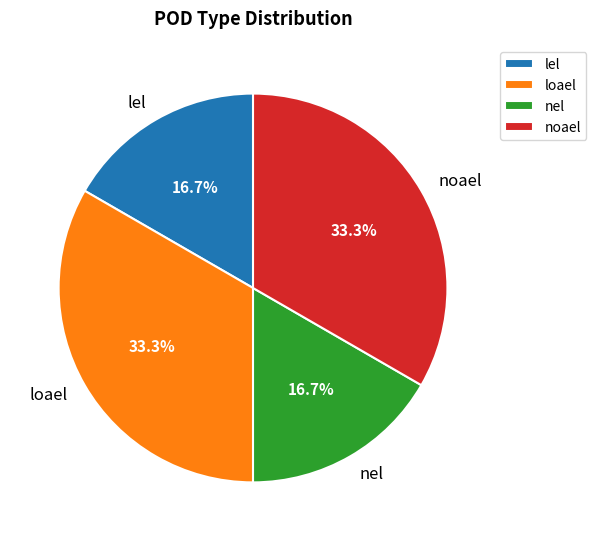

What is the total percentage of loael and nel?

50.0%